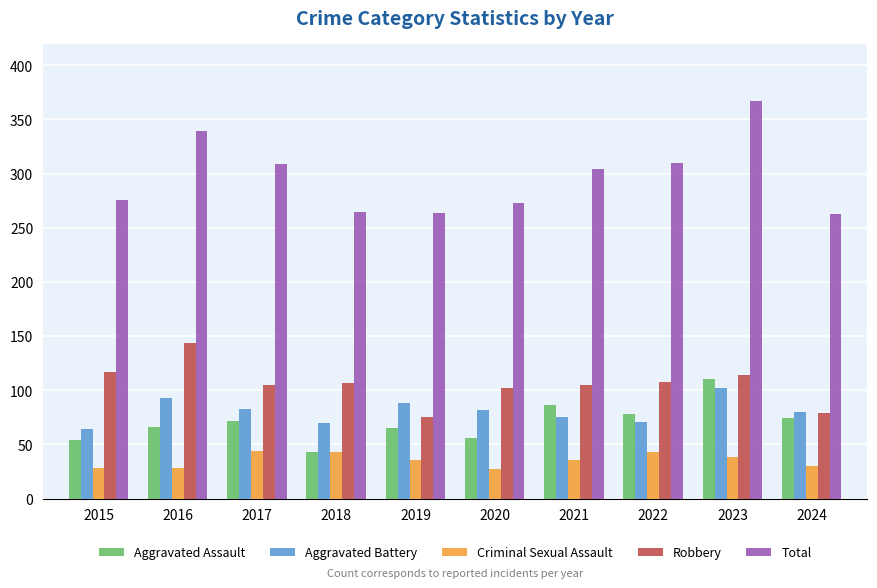

What is the highest value of the Robbery series?

144